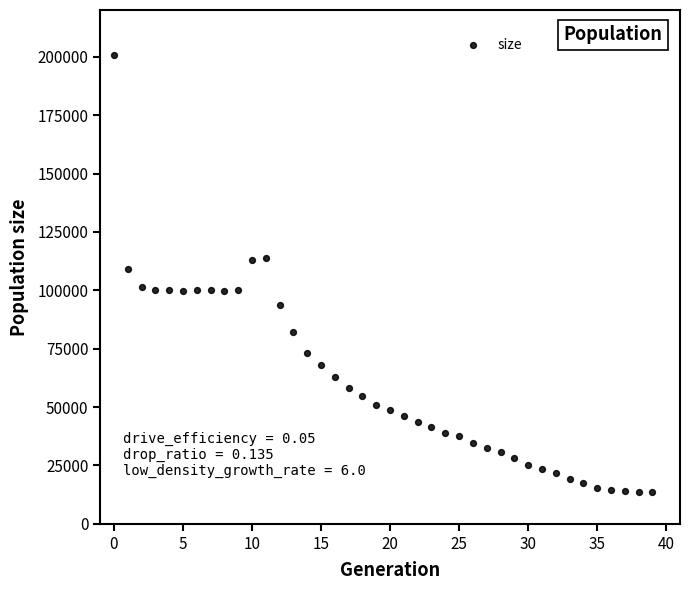

What is the range of Y values (max minus min)?

187141